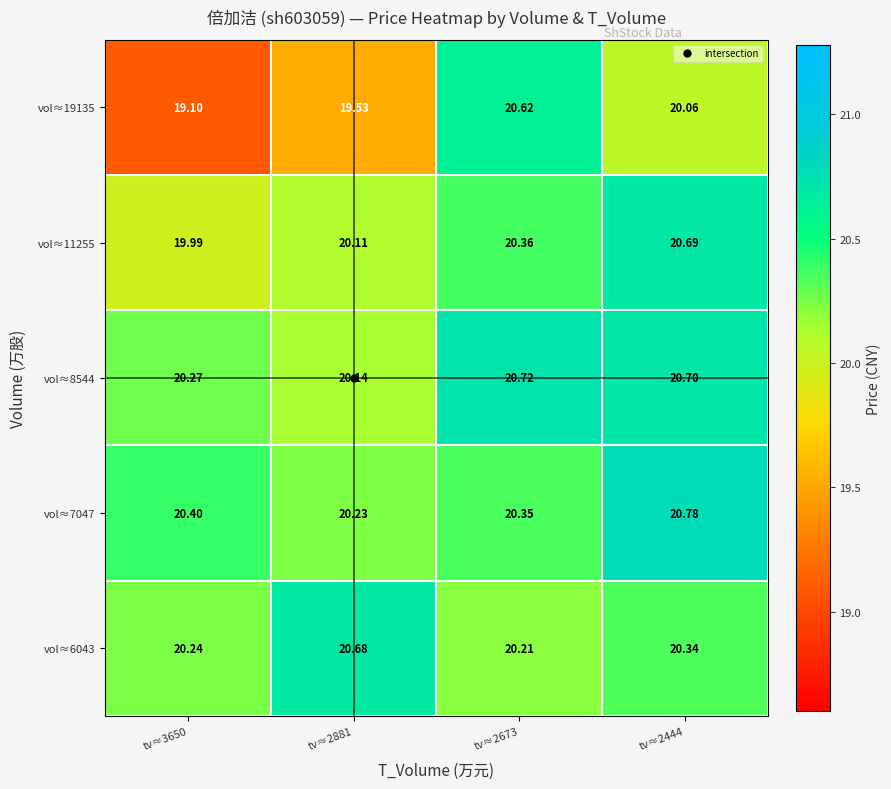

At which category is the sum across all series the highest?

tv≈2444